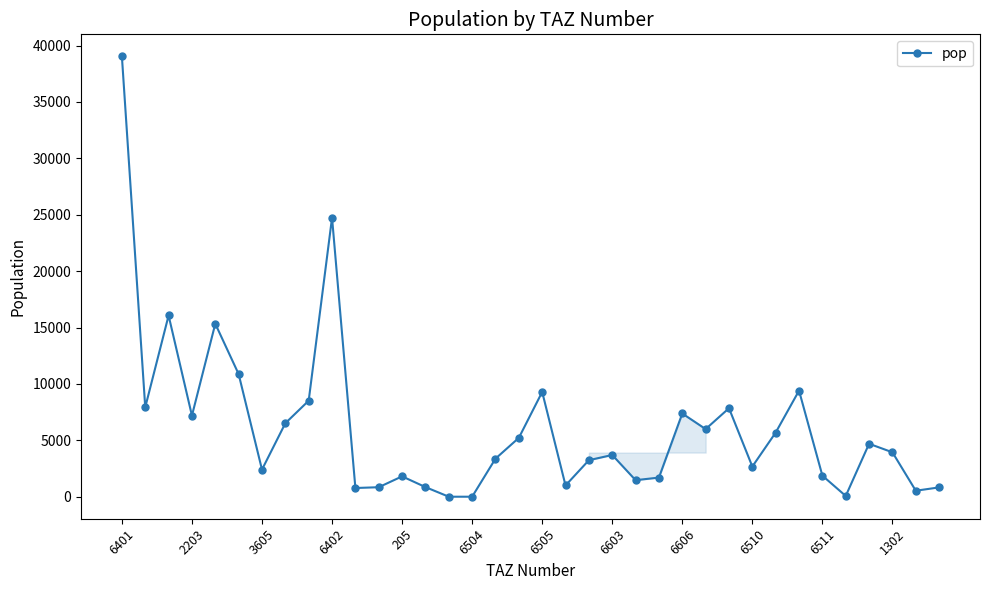

What is the average value?

6187.6